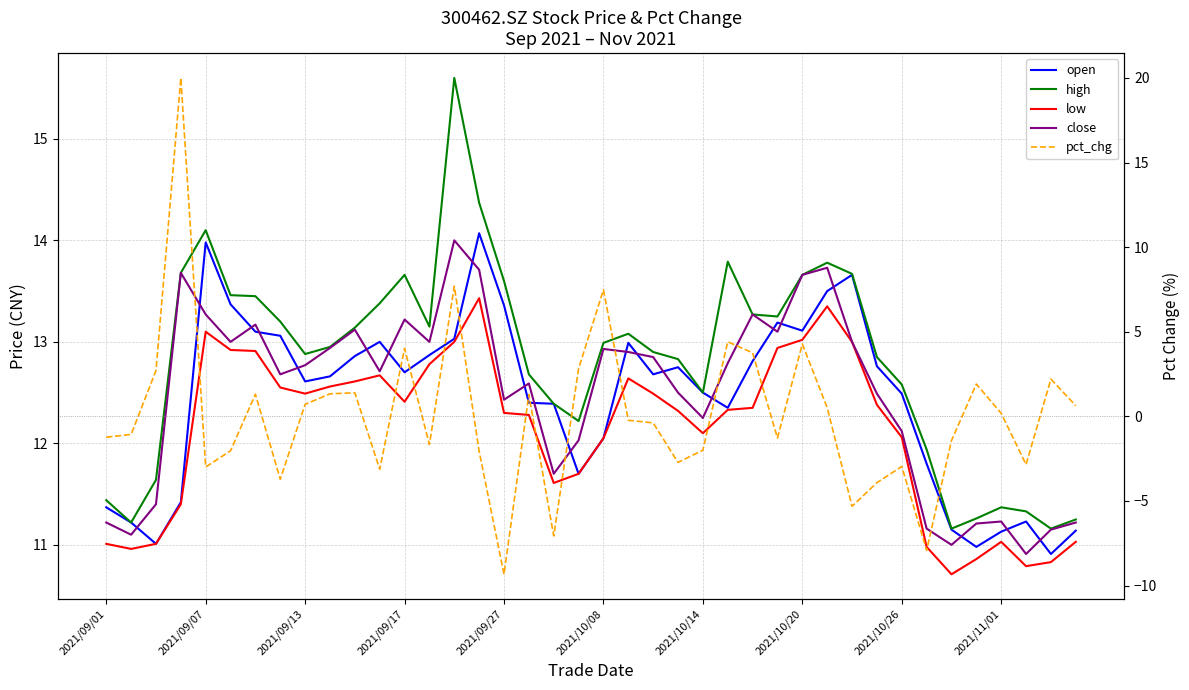

How many lines are shown in the chart?

5